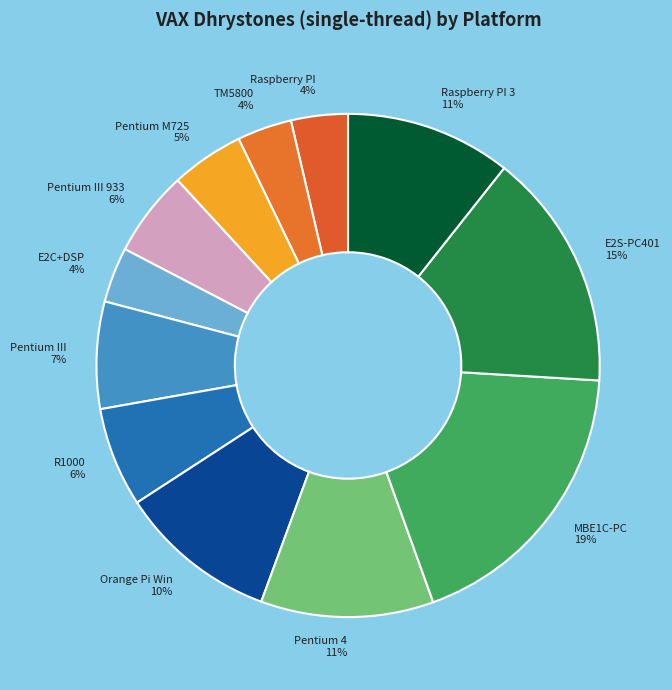

Is there a majority slice in this chart?

No